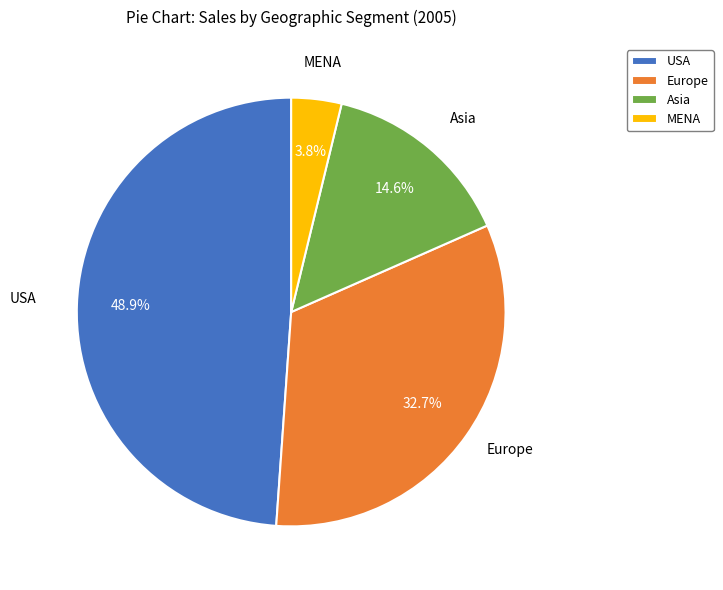

What is the ratio of the value at Europe to the value at USA?

0.7